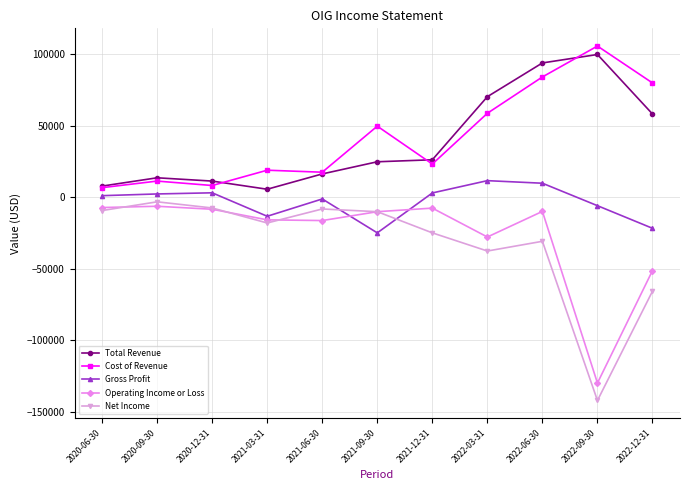

What value does the Total Revenue series have at 2022-09-30?

99800